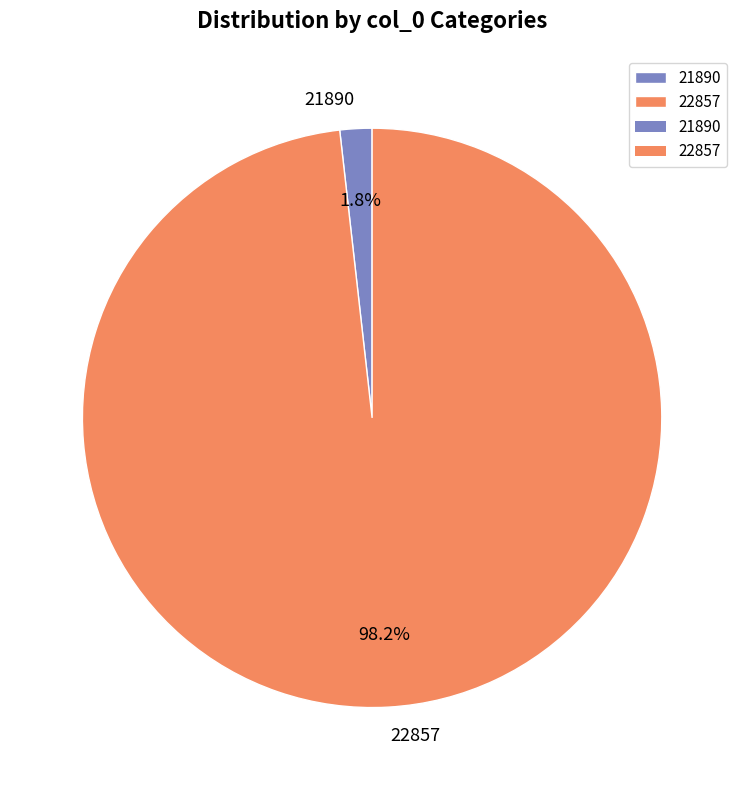

What percentage is the 21890 slice, to the nearest percent?

2%